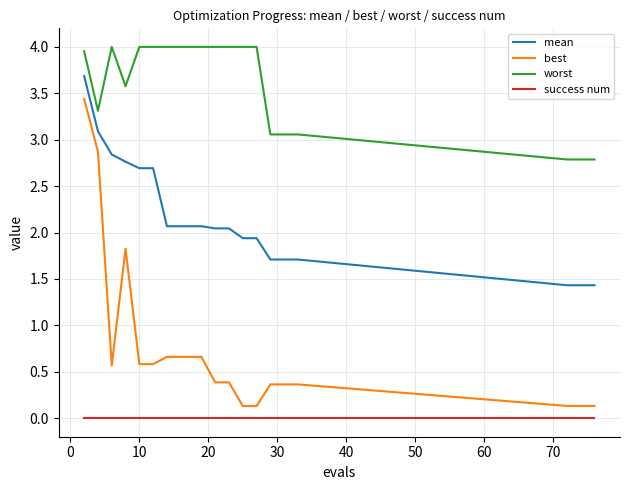

How many lines are shown in the chart?

4